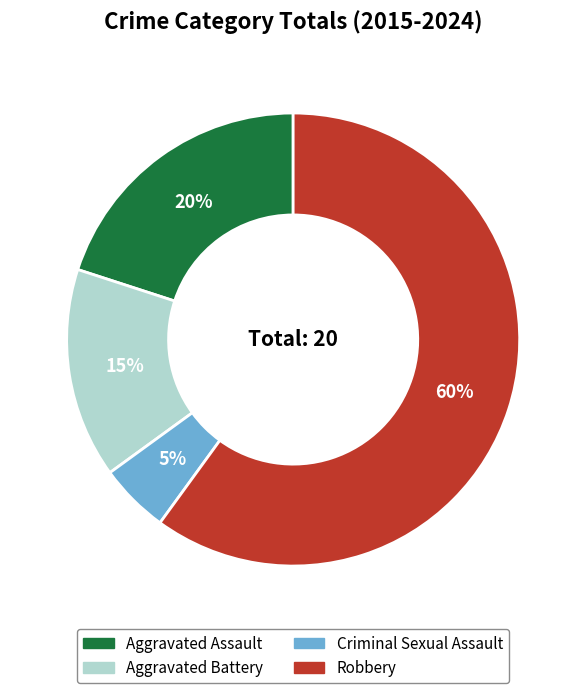

To the nearest percent, what is the combined percentage of Robbery and Criminal Sexual Assault?

65%